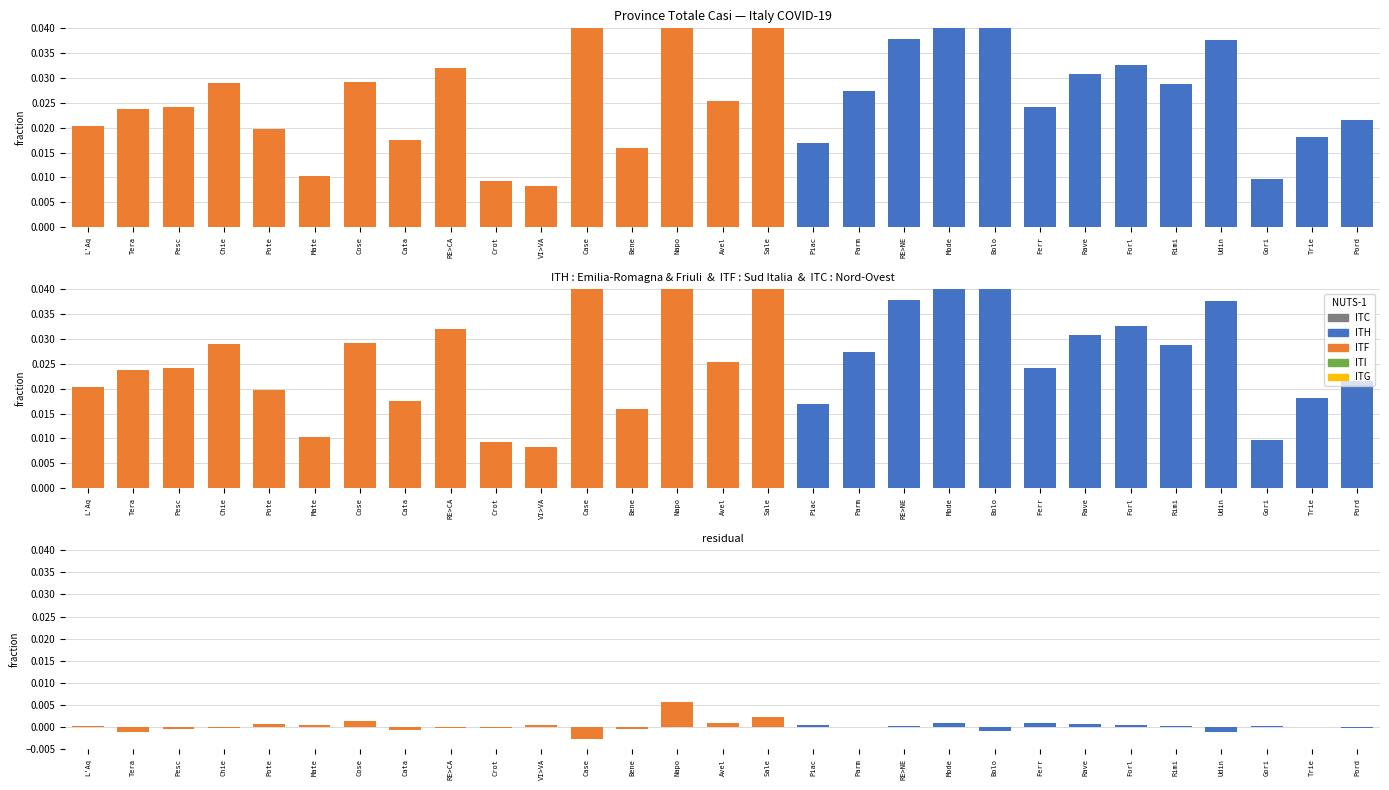

Which category has the highest value across all series?

Napo